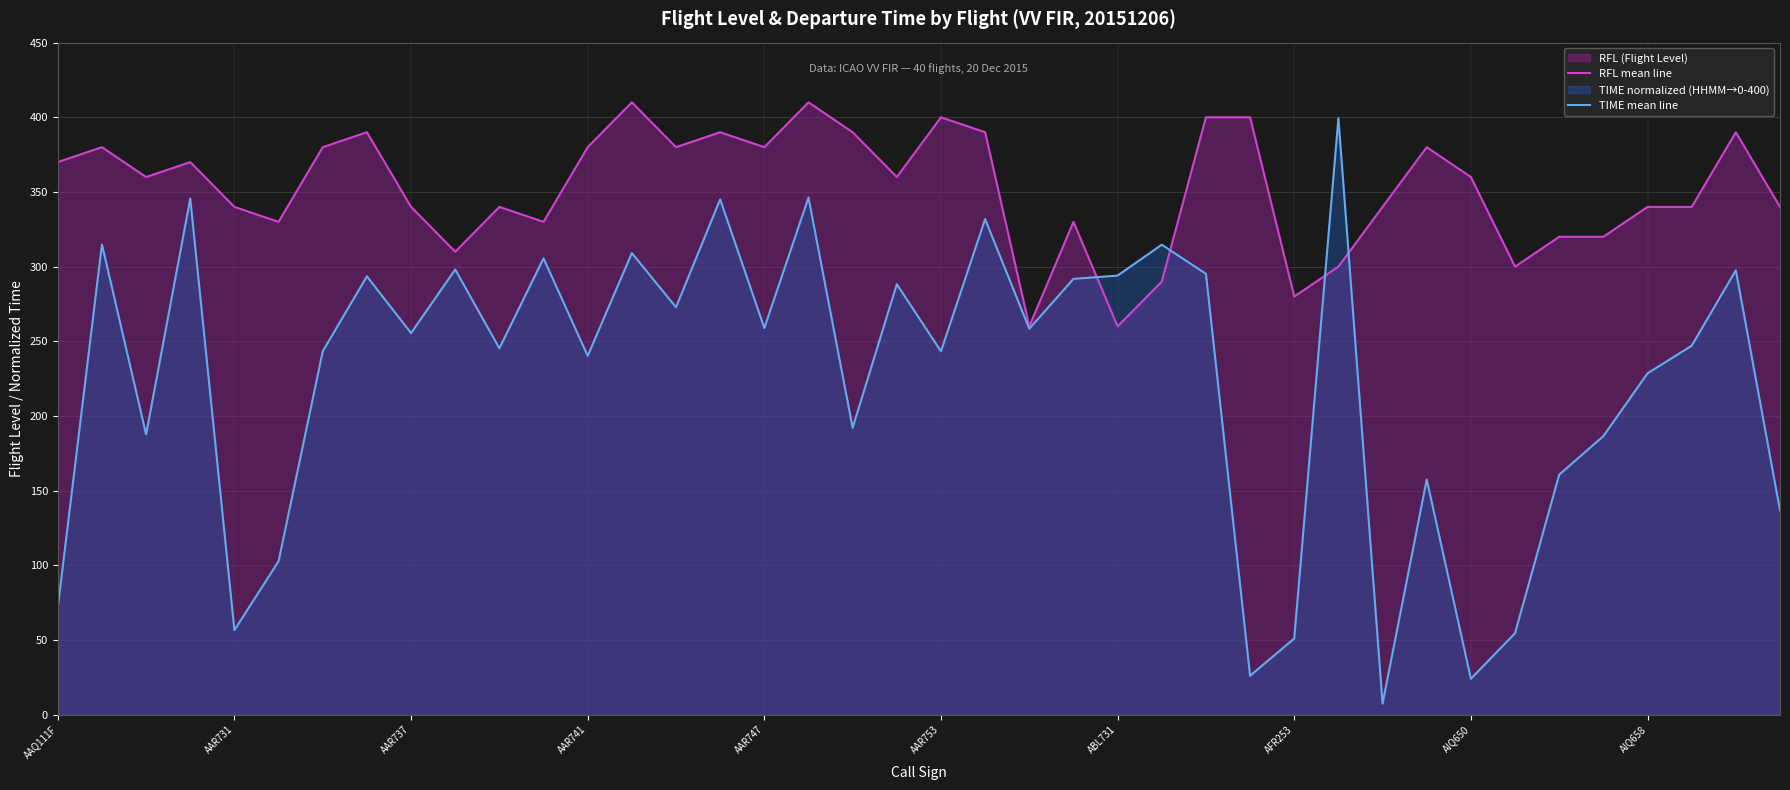

List the series in order of their overall mean, lowest first.

TIME mean line, RFL mean line